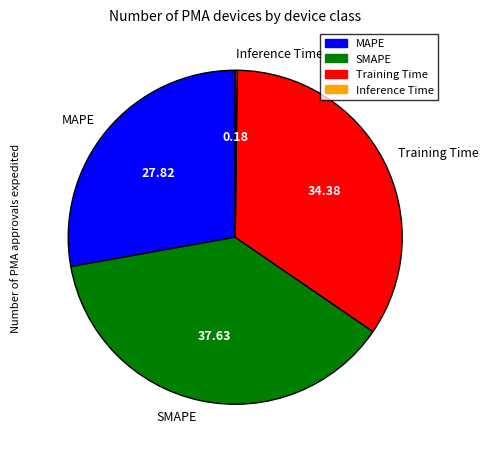

What is the ratio of the value at Training Time to the value at SMAPE?

0.9